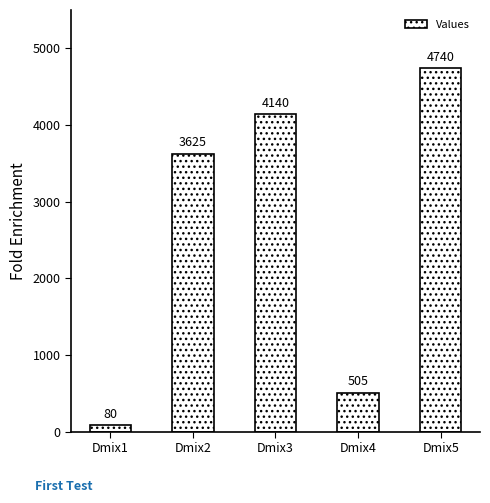

Between Dmix2 and Dmix3, which is larger?

Dmix3